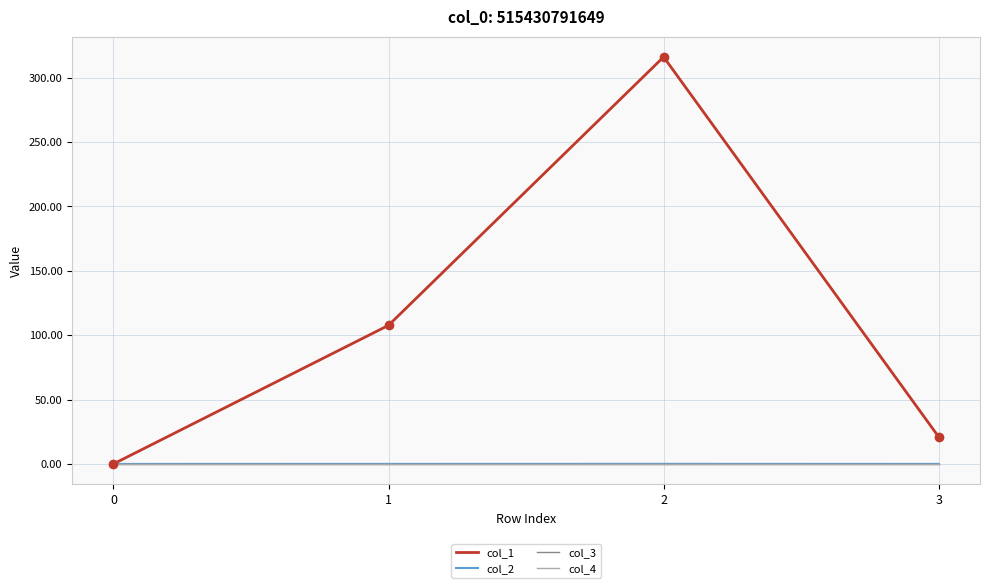

List the series in order of their peak value, lowest first.

col_3, col_4, col_2, col_1